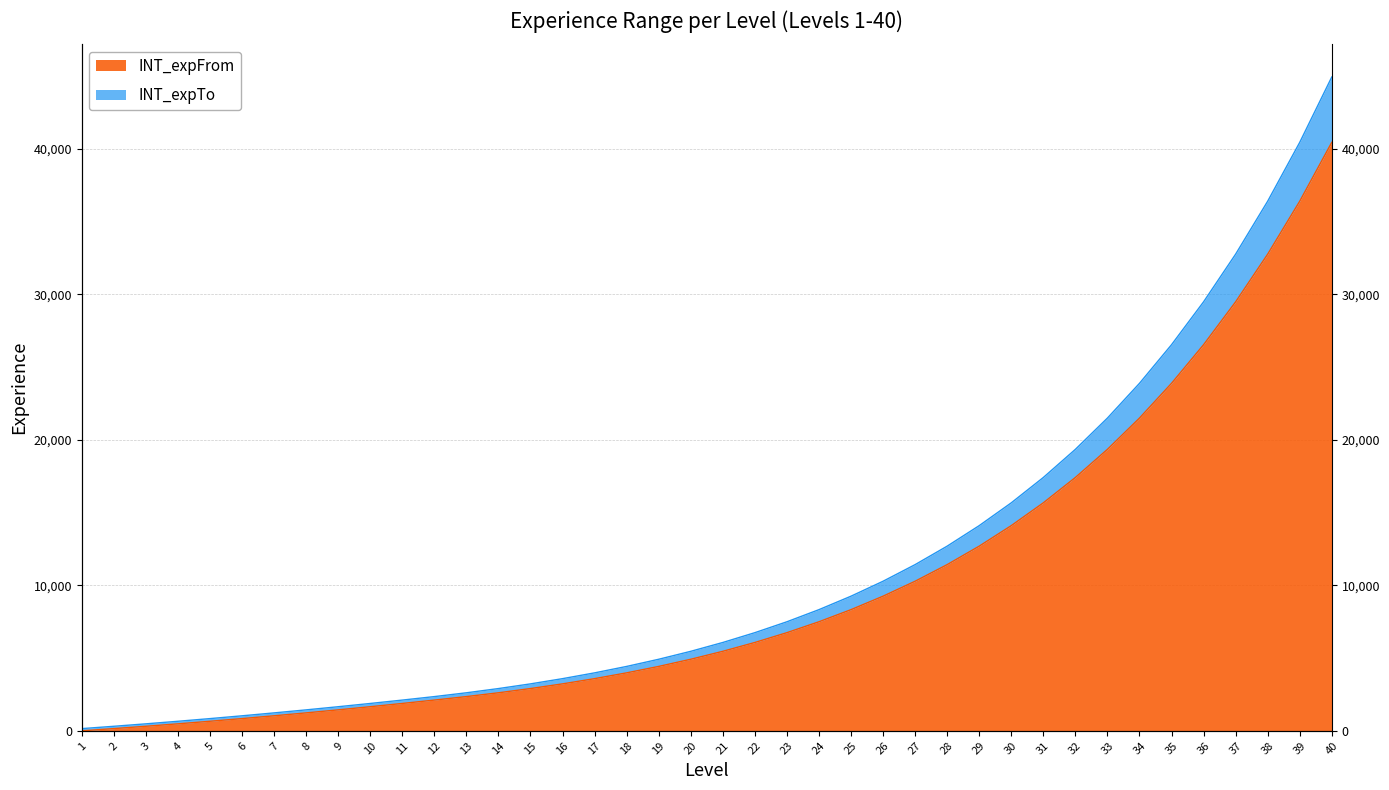

The INT_expFrom series shows 656 at 5. True or false?

True